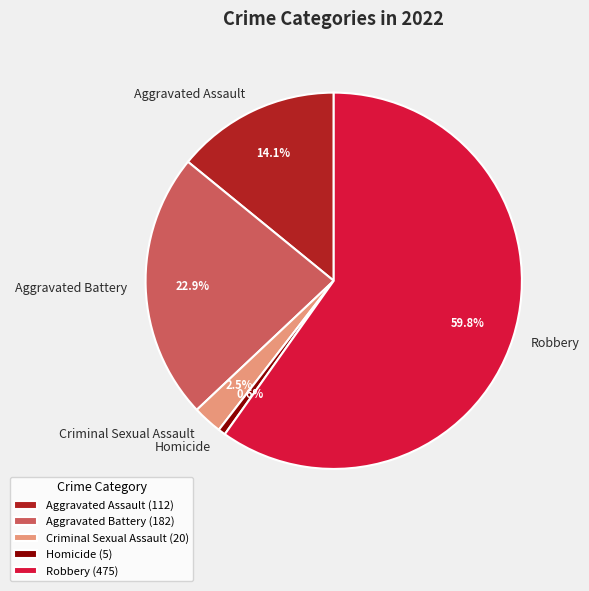

What is the ratio of the value at Aggravated Battery to the value at Aggravated Assault?

1.6